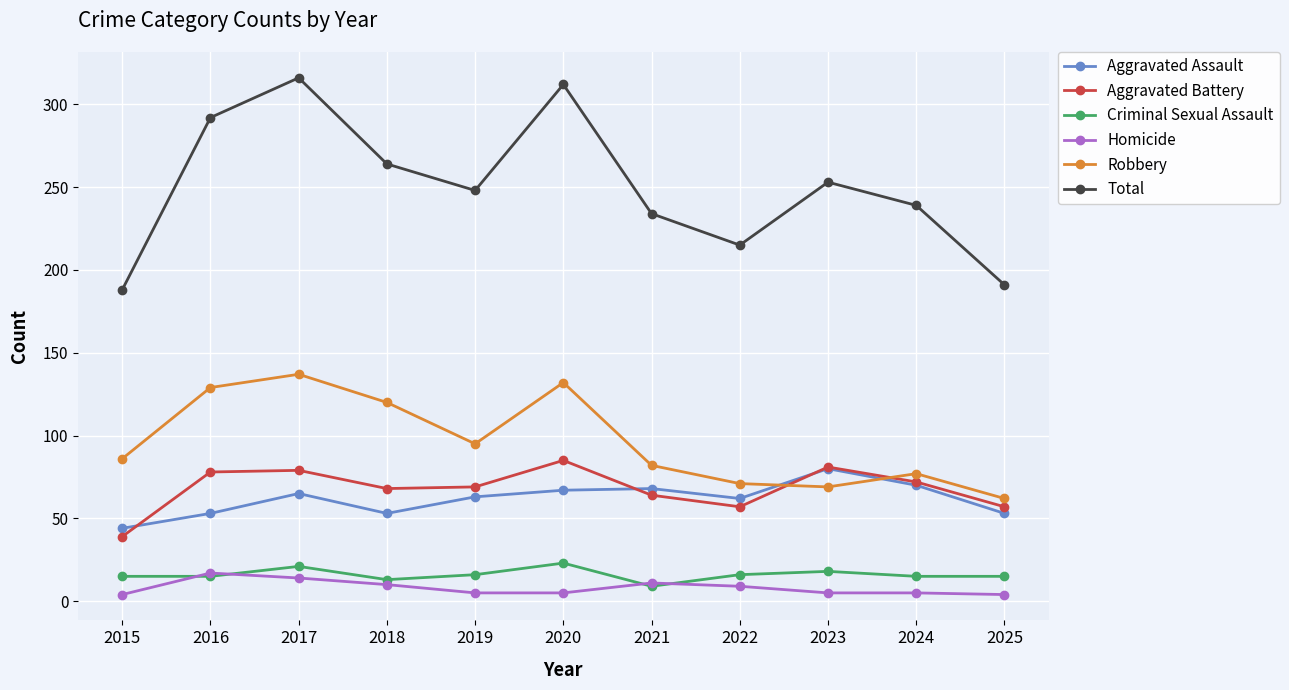

What is the minimum value for Robbery?

62